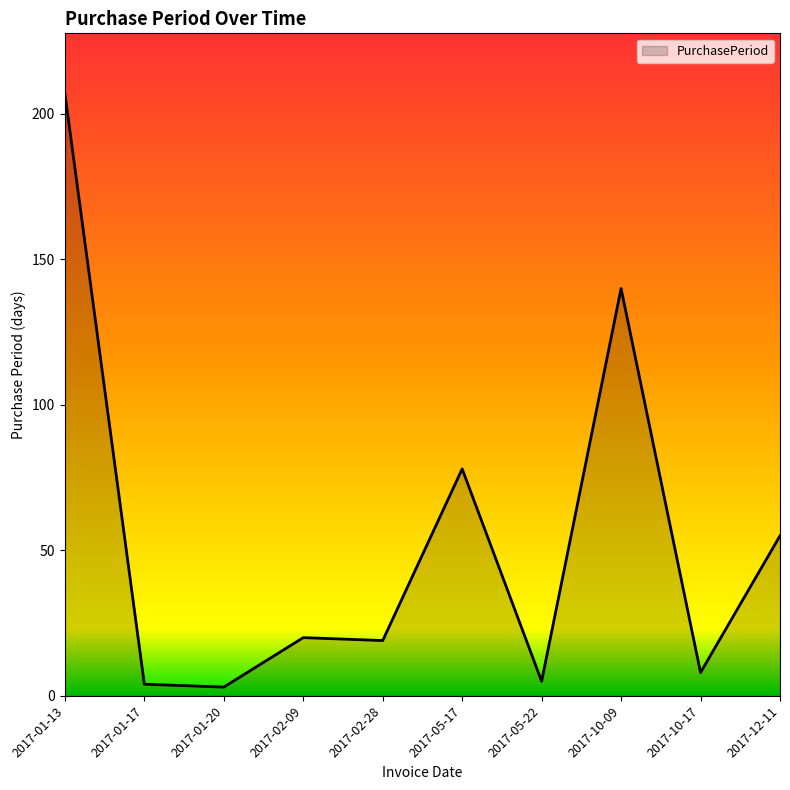

What is the change in value from 2017-02-09 to 2017-05-22?

-15